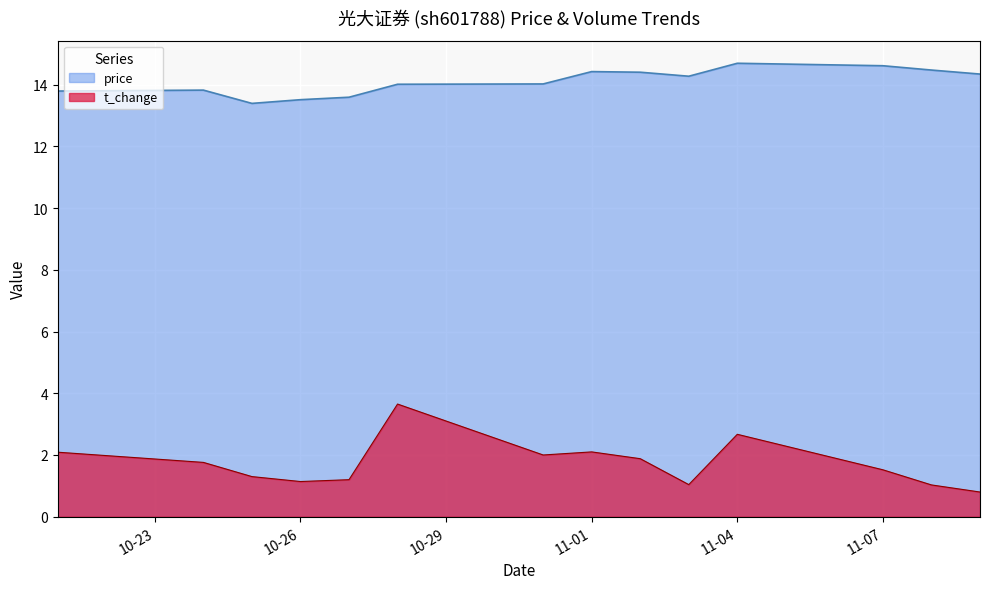

What is the difference between the highest and lowest values at 11-01?

12.3